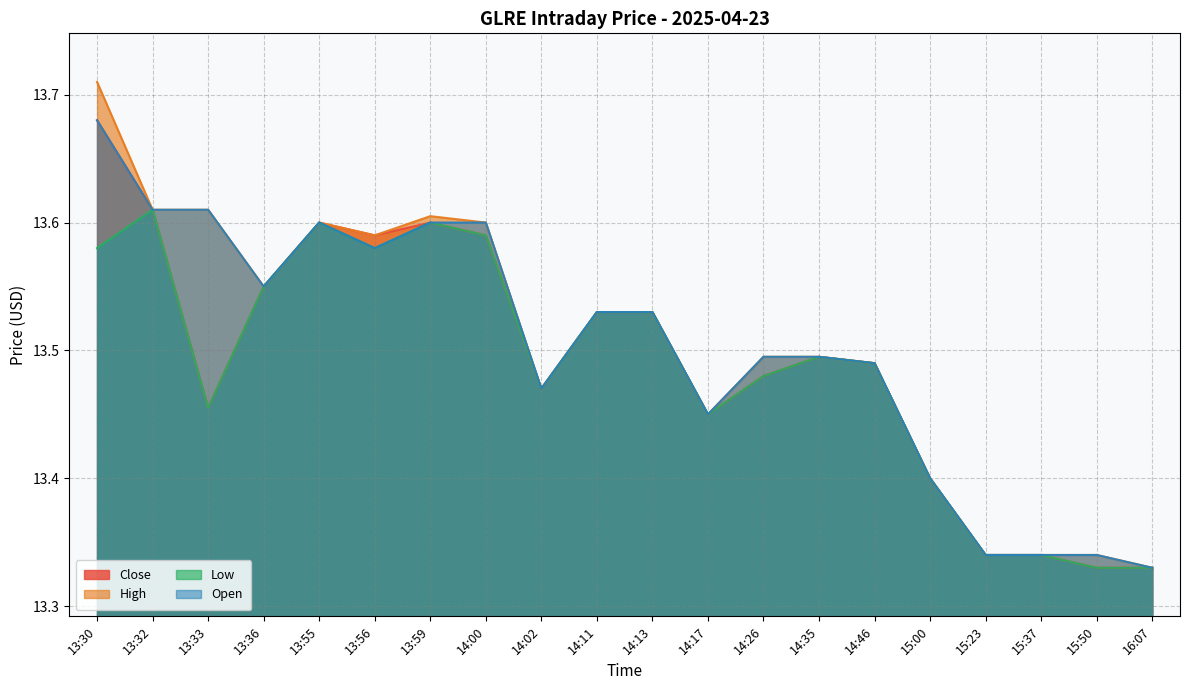

Is the value of Low at 15:00 greater than the value of High at 13:56?

No